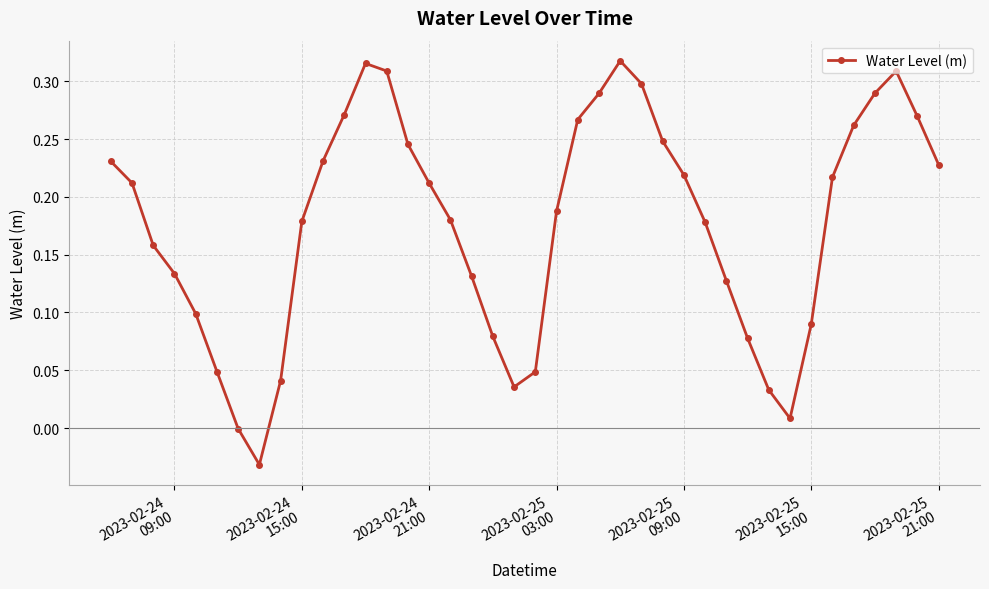

How many points are higher than both their immediate neighbors (excluding endpoints)?

3